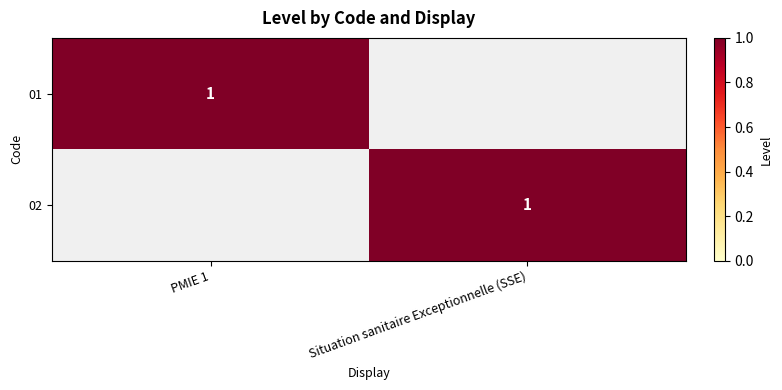

The 01 series shows 1 at PMIE 1. True or false?

True